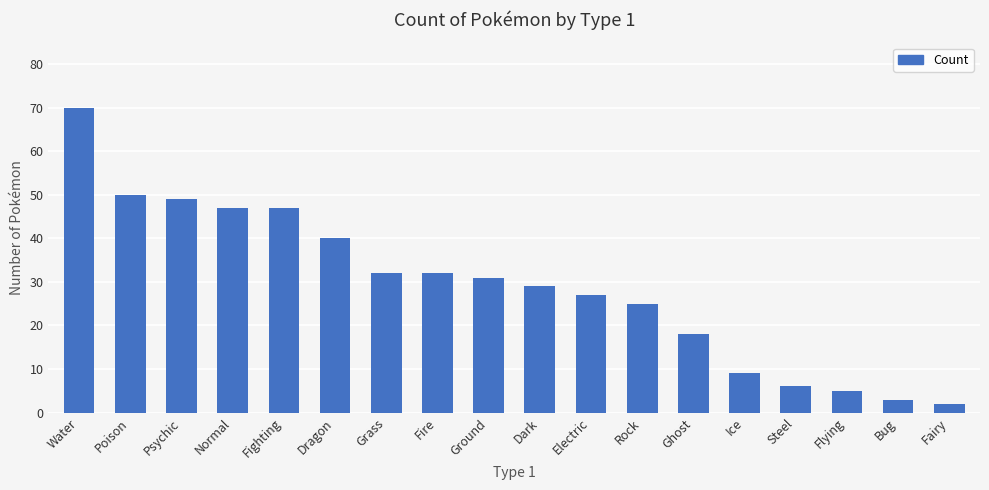

The chart shows a value of 3 at Steel. True or false?

False